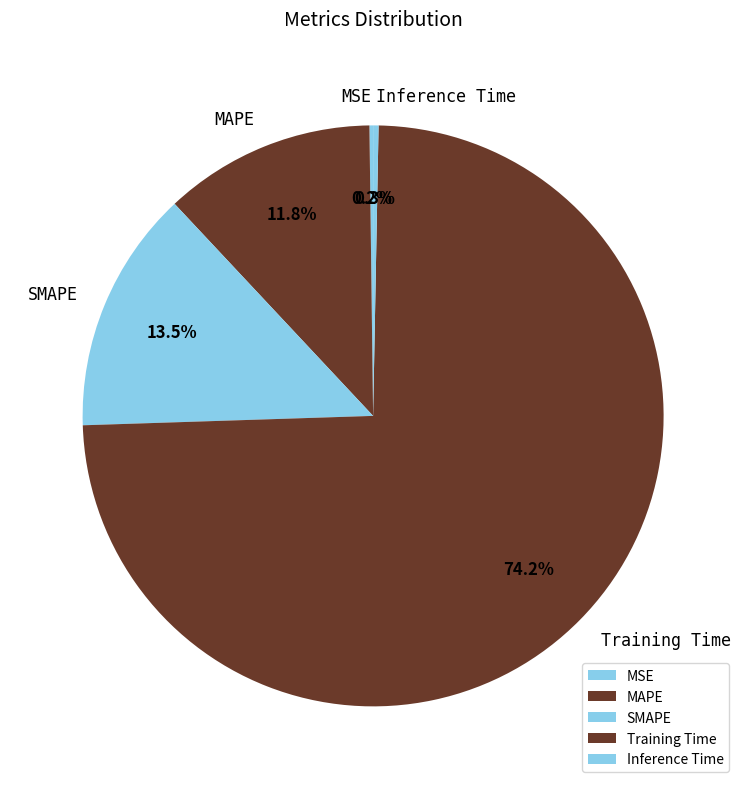

Is it true that MAPE is 1% of the pie?

False